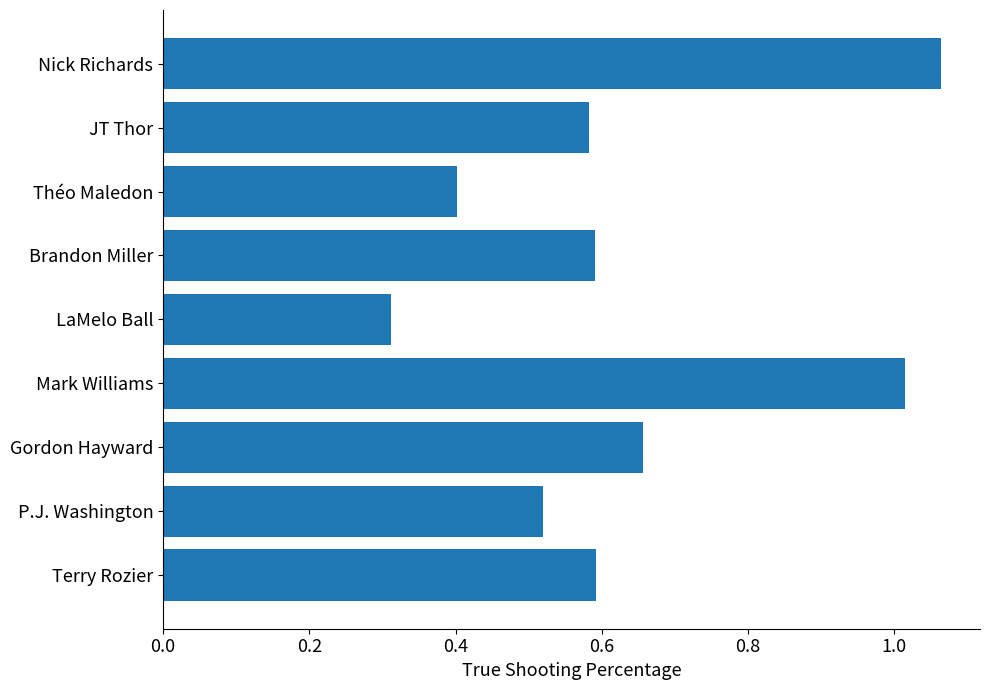

Which category has the highest value across all series?

Nick Richards